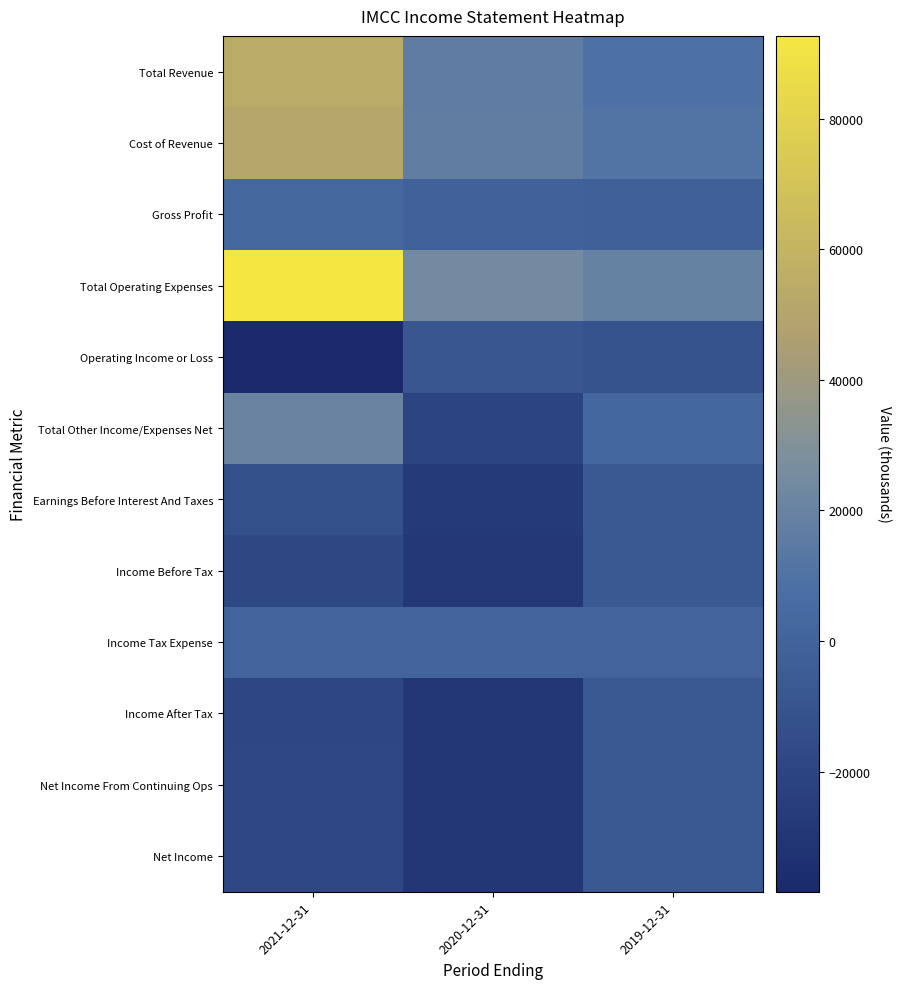

At which category does the chart reach its peak across all series?

2021-12-31